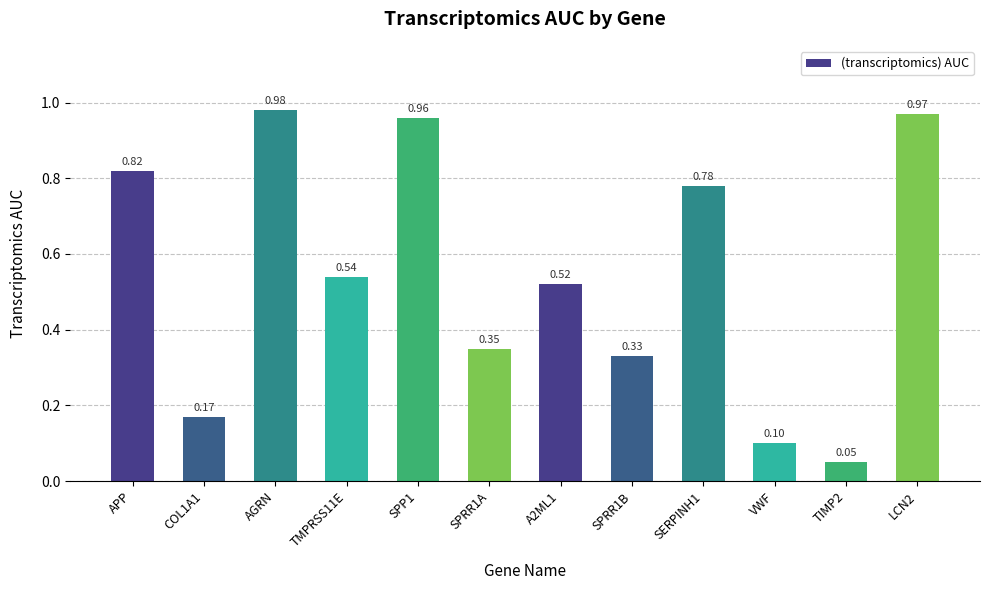

What is the label of the 12th bar from the left?

LCN2